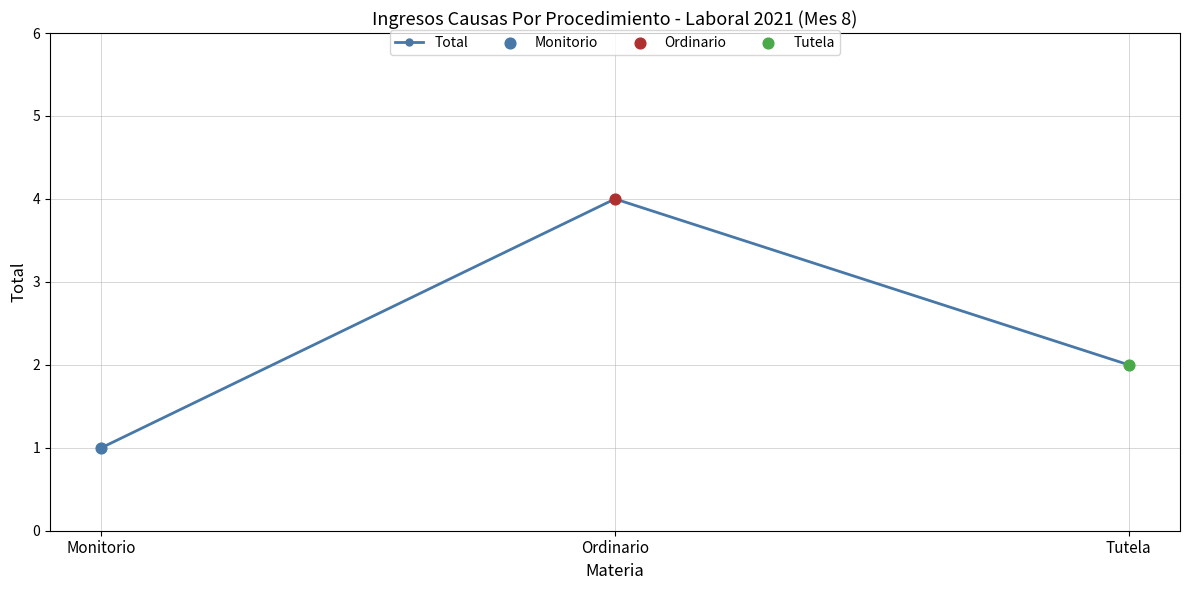

Between Tutela and Ordinario, which is larger?

Ordinario